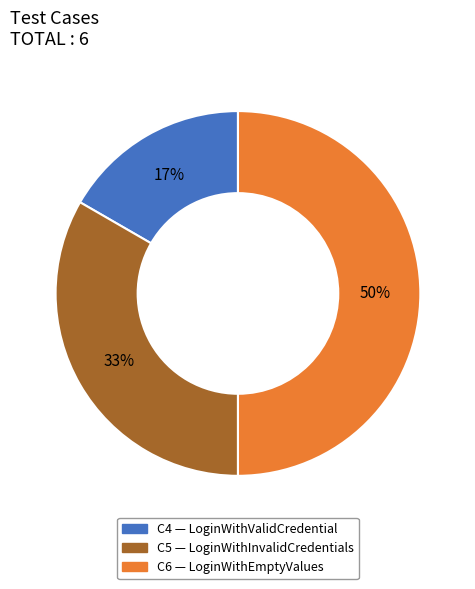

What is the largest slice in the pie chart?

C6